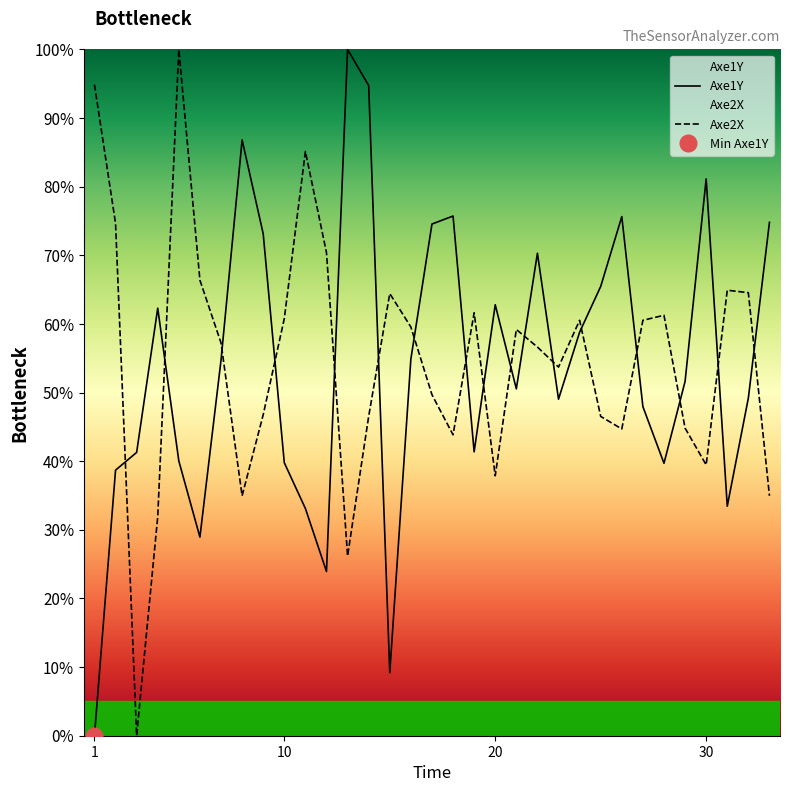

True or false: Axe2X and Axe1Y intersect in this chart.

True